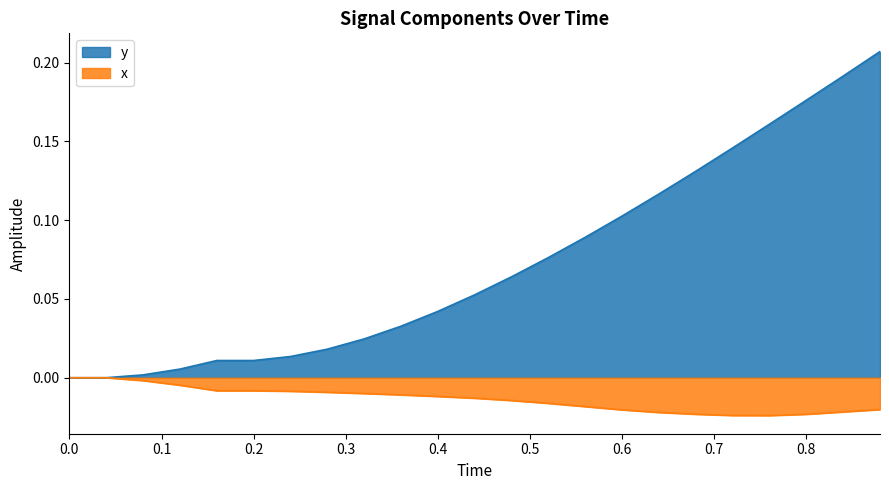

True or false: x has more than 0 points higher than both neighbors.

False